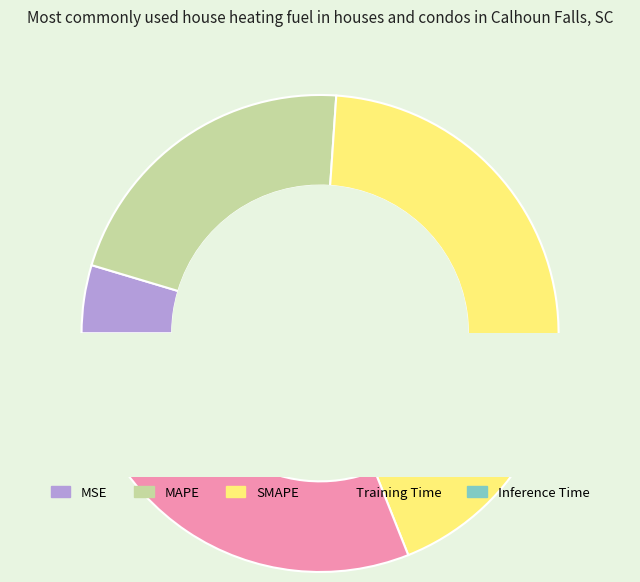

To the nearest percent, what is the difference between the largest and smallest slice percentages?

43%